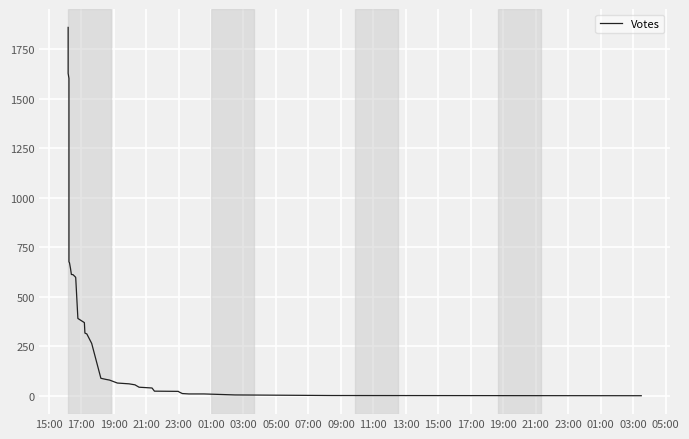

What is the difference between the maximum and minimum values?

1859